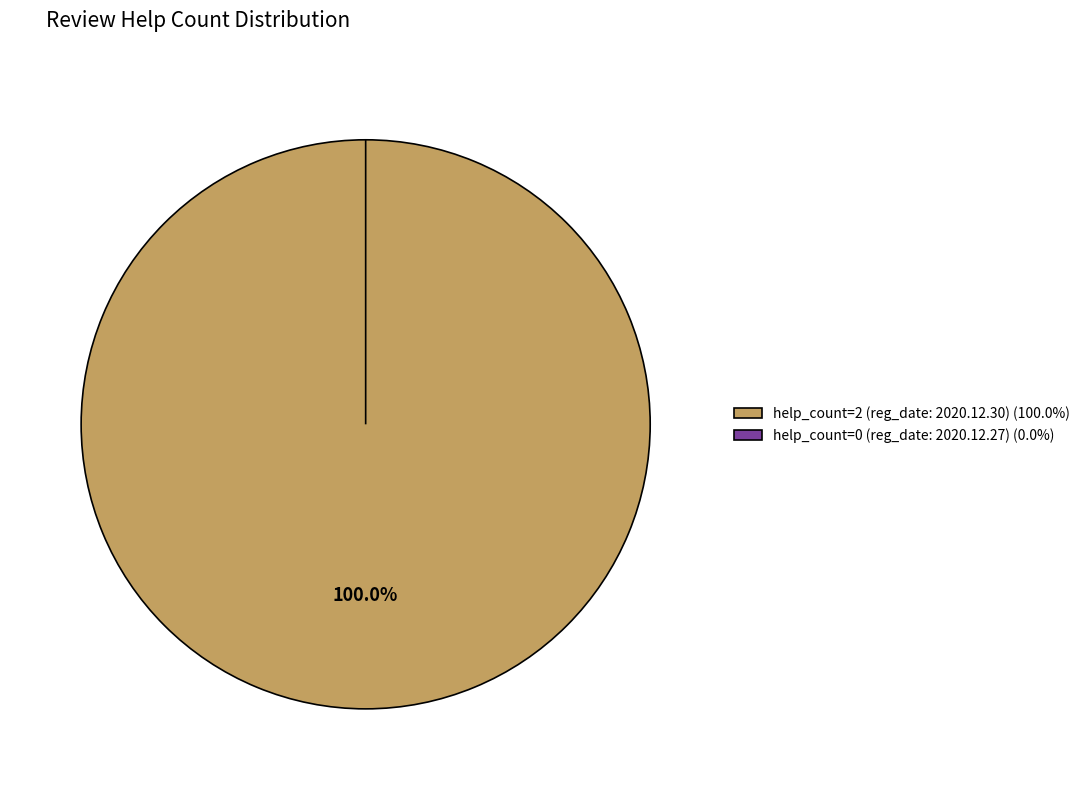

What is the largest slice in the pie chart?

help_count=2 (reg_date: 2020.12.30)